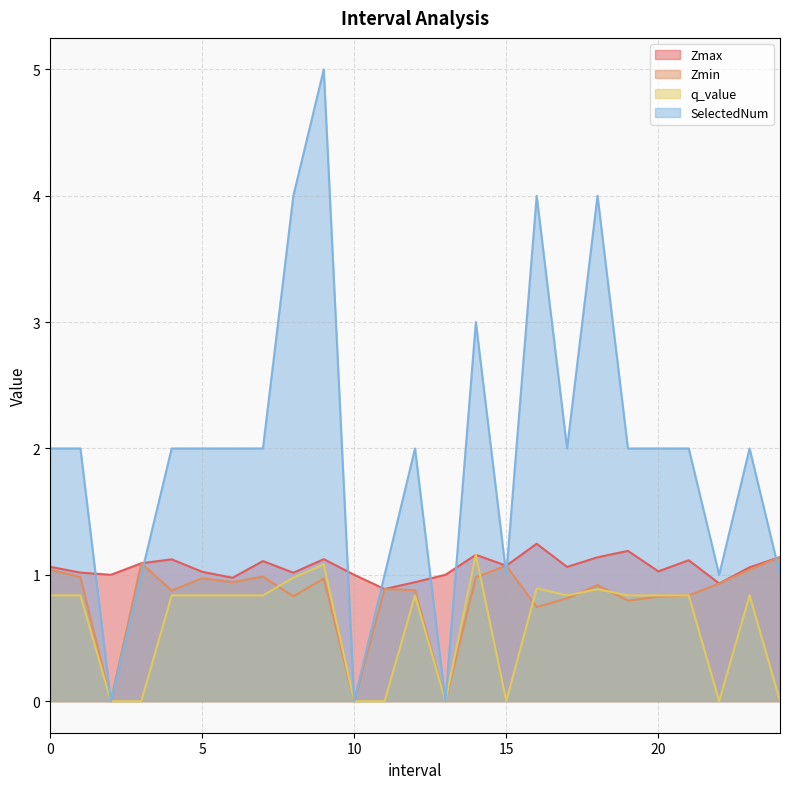

True or false: q_value has a value of 1.2 at 14.0.

True